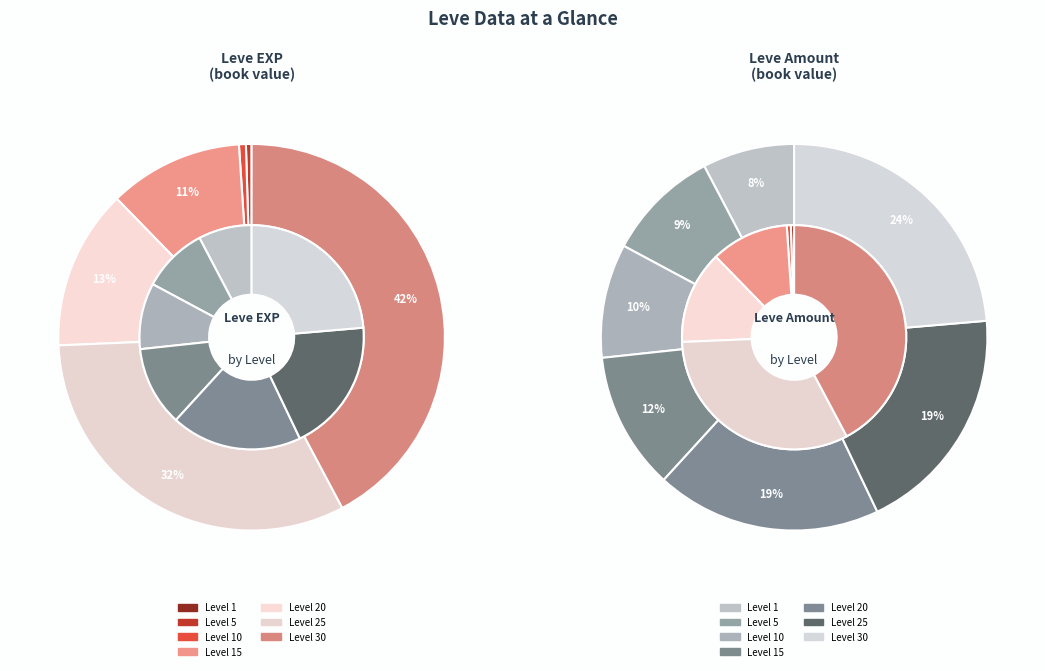

Which series has the largest range (max minus min)?

EXP